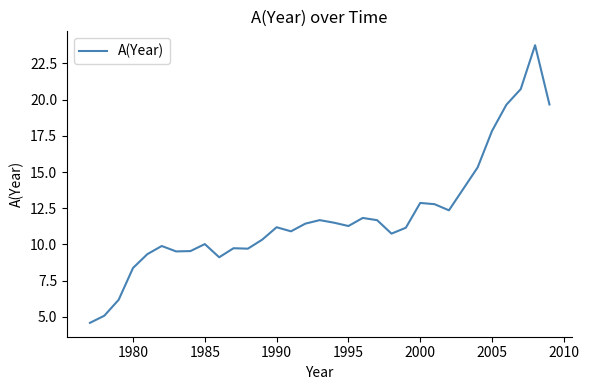

What is the maximum value shown in the chart?

23.8